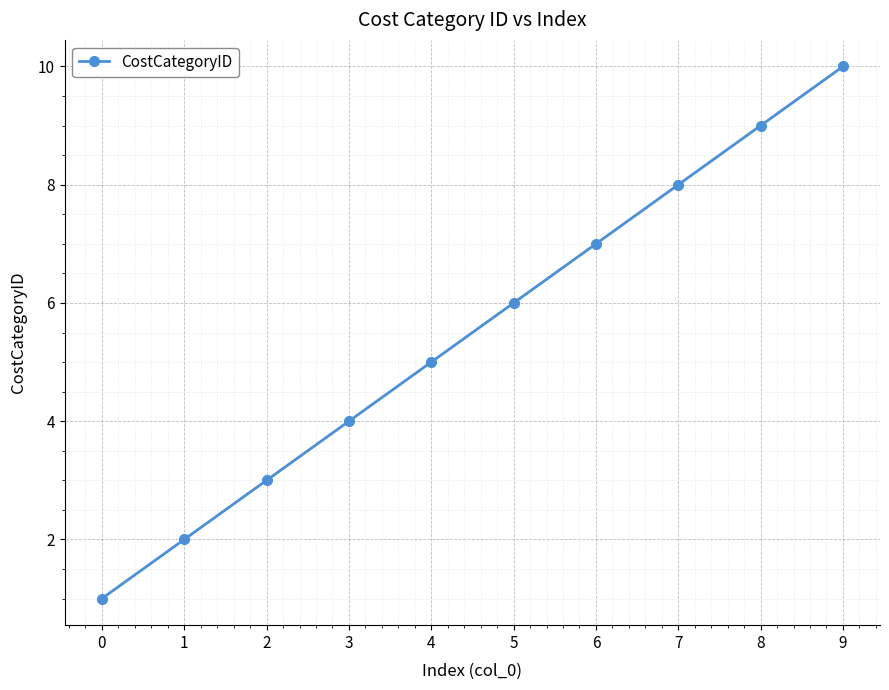

What is the minimum value shown in the chart?

1